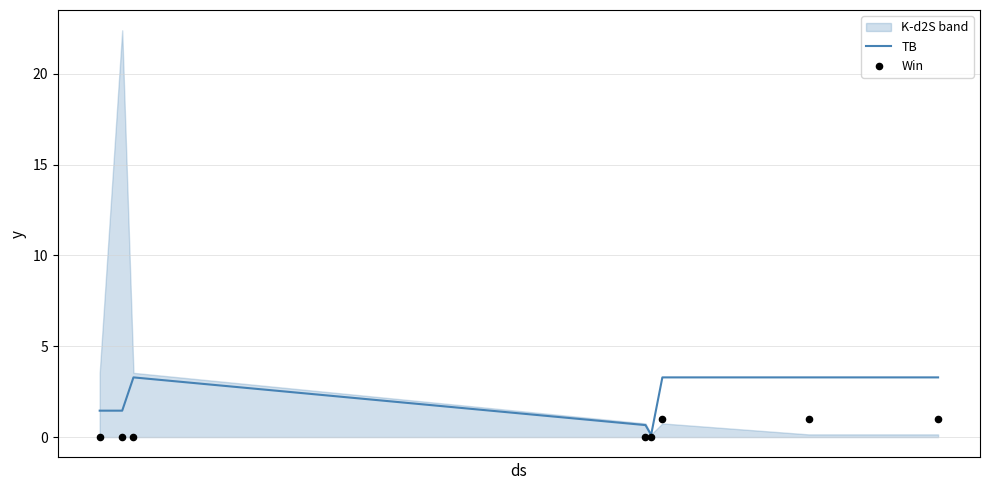

Which series contains the lowest Y value?

Win